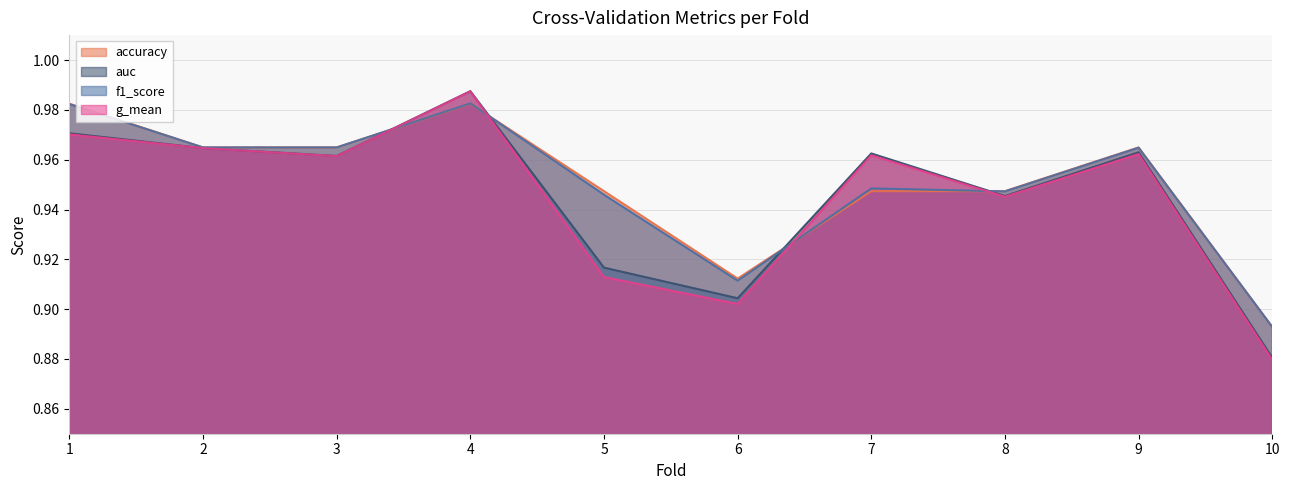

How many g_mean values are between 0 and 1?

10